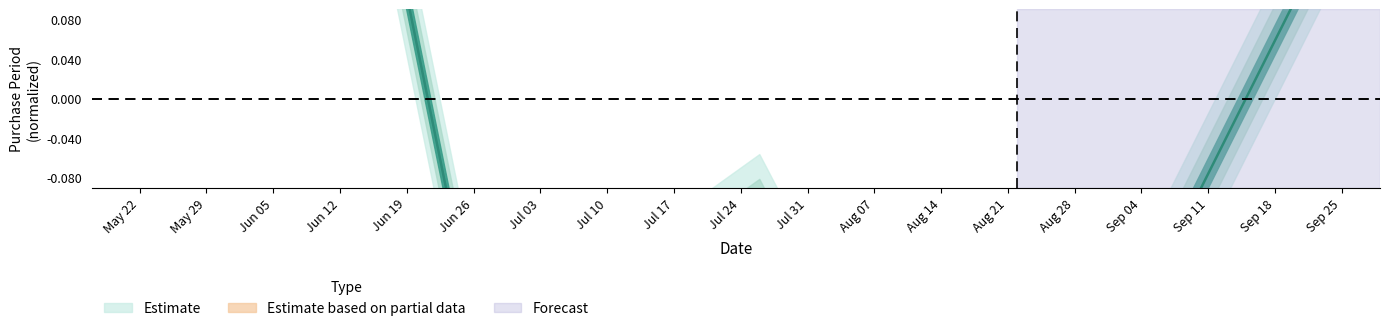

How many points are higher than both their immediate neighbors (excluding endpoints)?

1